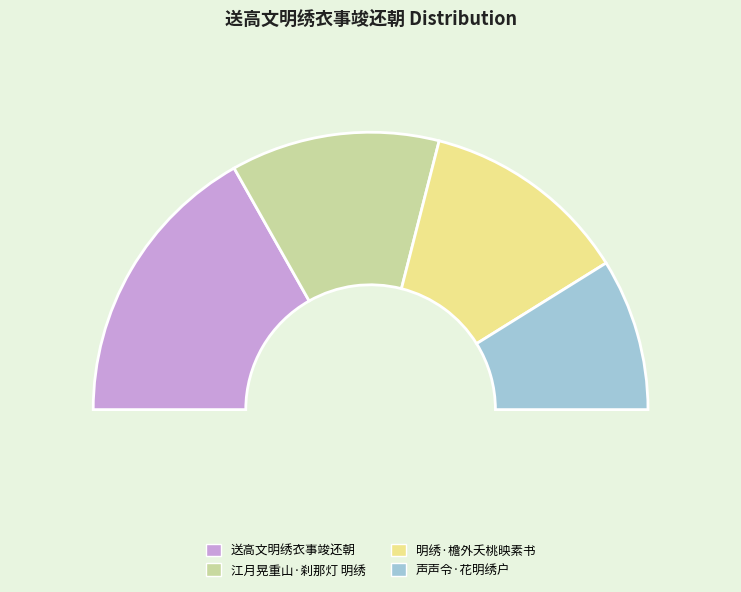

True or false: 明绣·檐外夭桃映素书 accounts for 33% of the total.

False